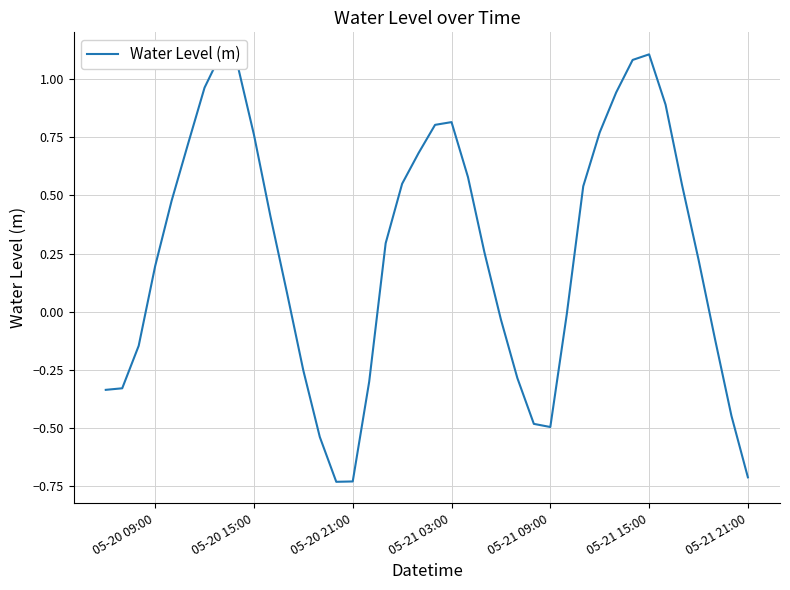

How many points are higher than both their immediate neighbors (excluding endpoints)?

3